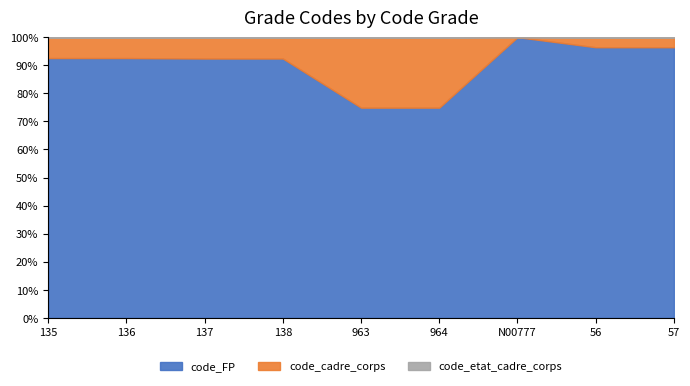

True or false: code_FP and code_cadre_corps cross at least once.

False